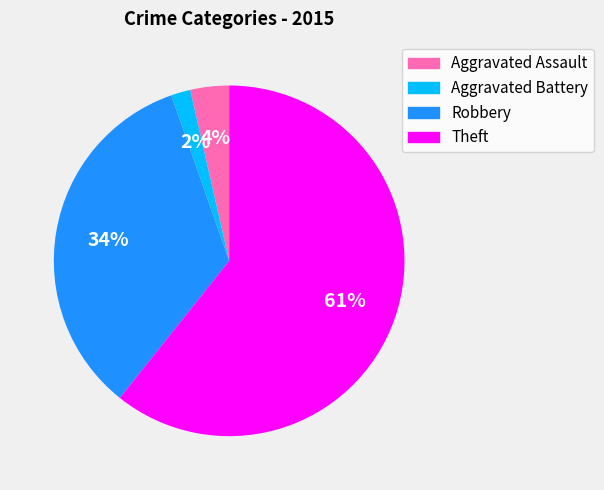

To the nearest percent, what is the average slice percentage?

25%